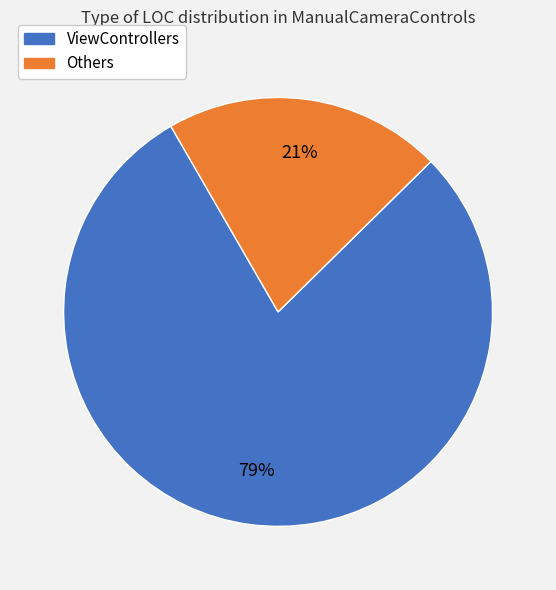

Does any single category account for the majority?

Yes